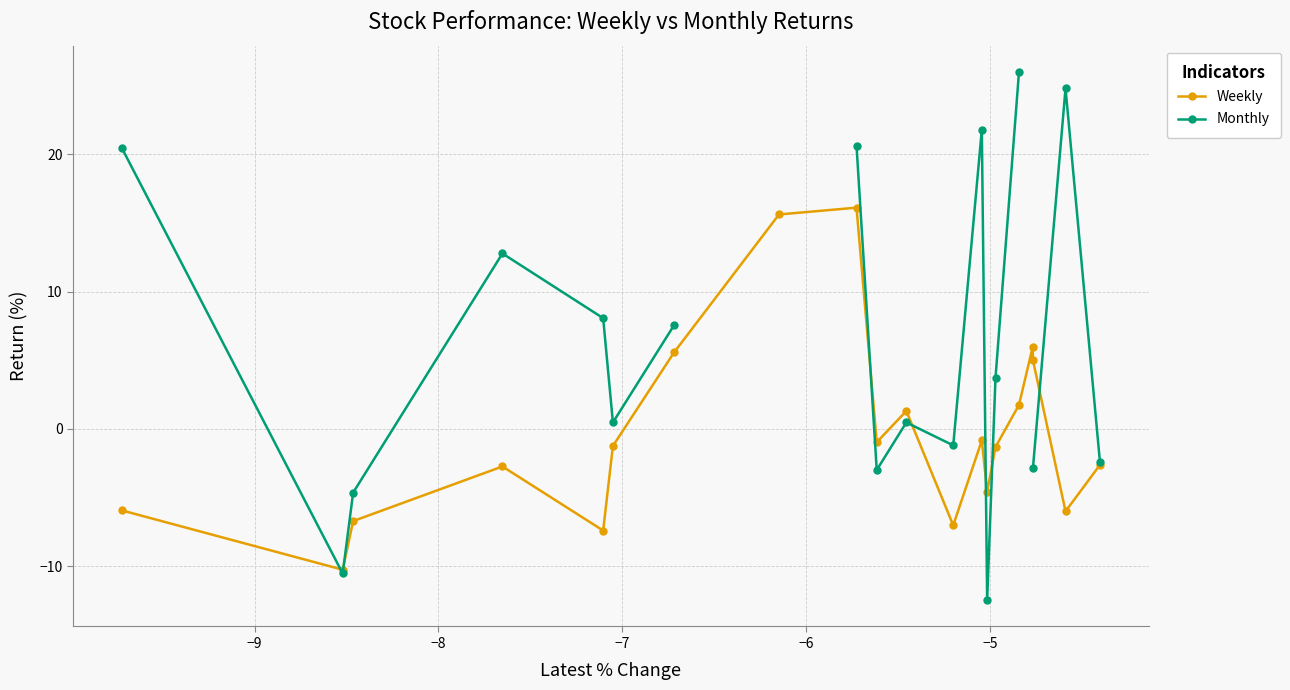

What is the highest value of the Weekly series?

16.1